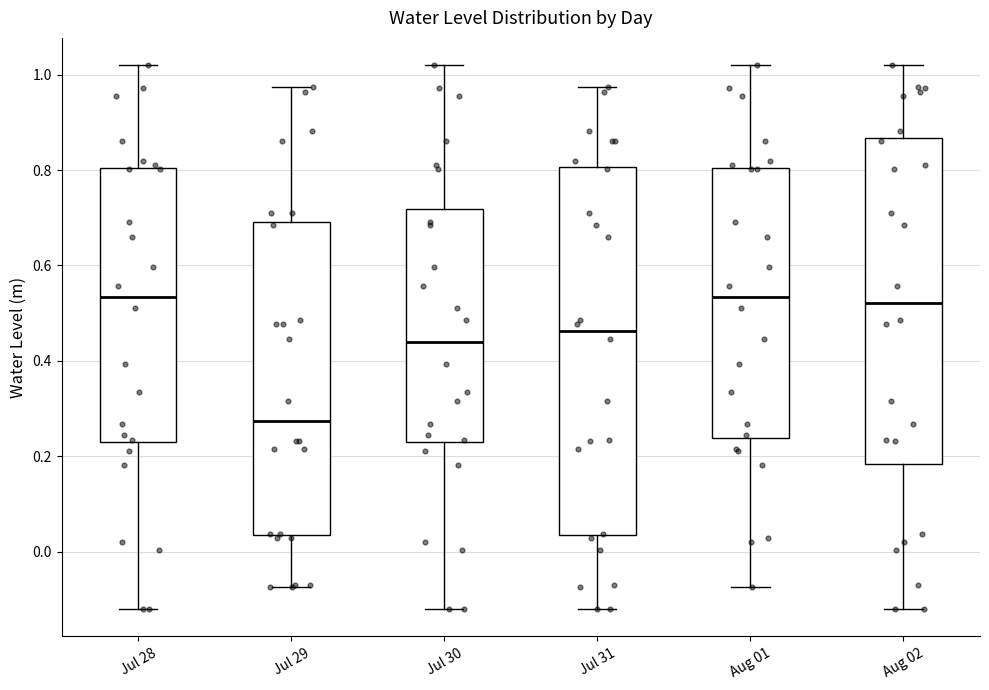

Which box is the tallest, from its lower edge to its upper edge?

Jul 31